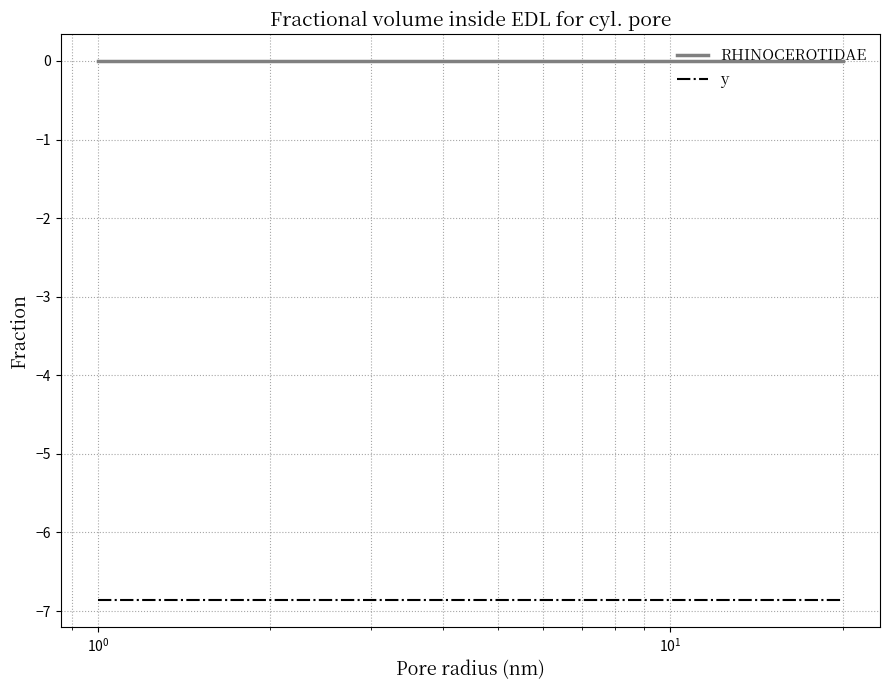

How many lines are shown in the chart?

2